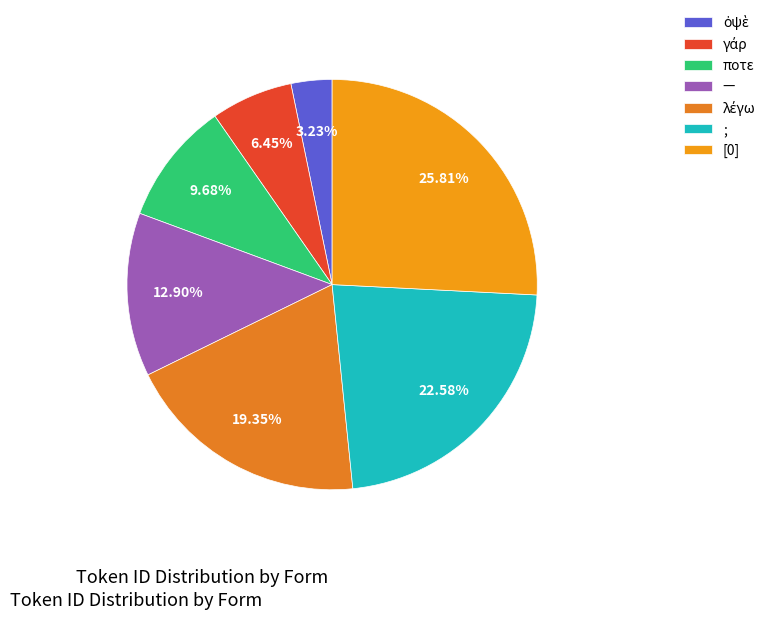

How many slices are in this pie chart?

7